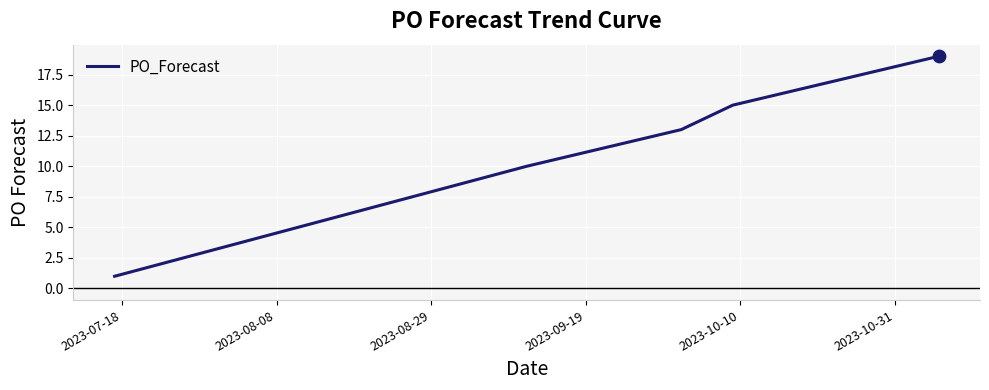

What is the greatest value displayed?

19